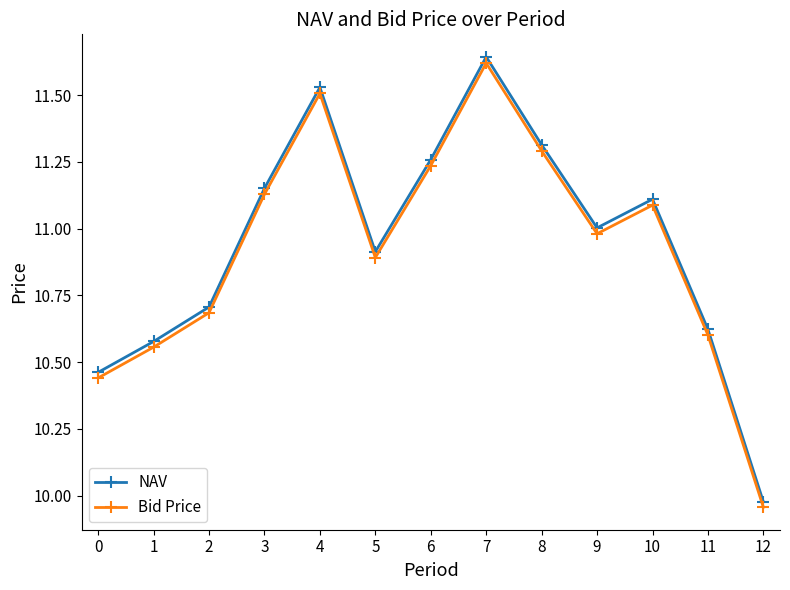

How many lines are shown in the chart?

2